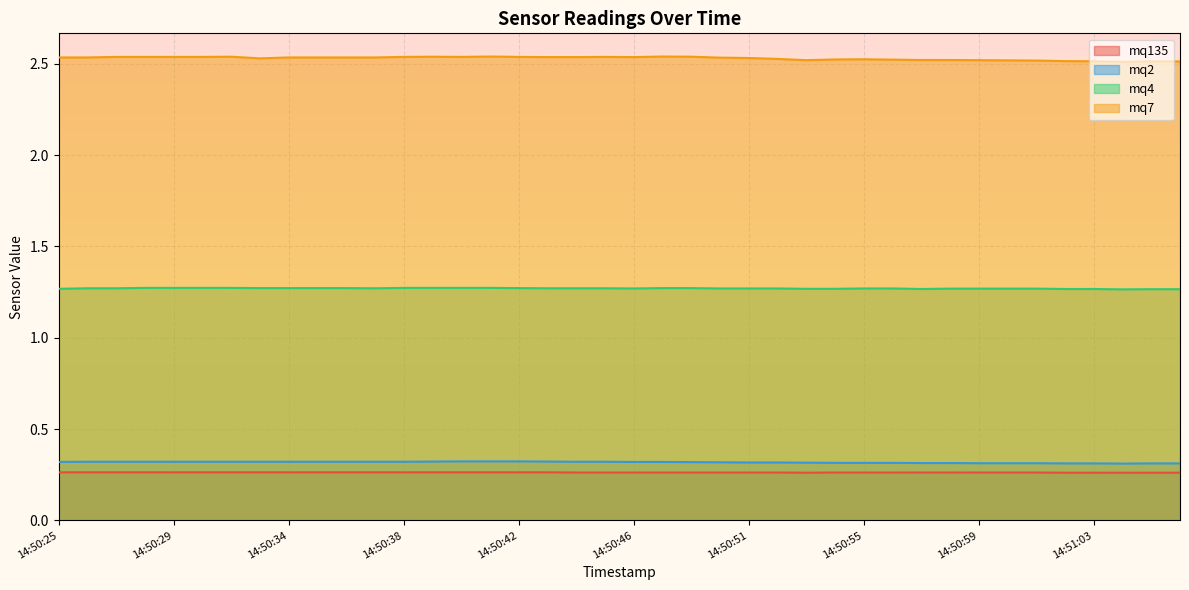

How many interior local valleys does the mq4 series have?

4